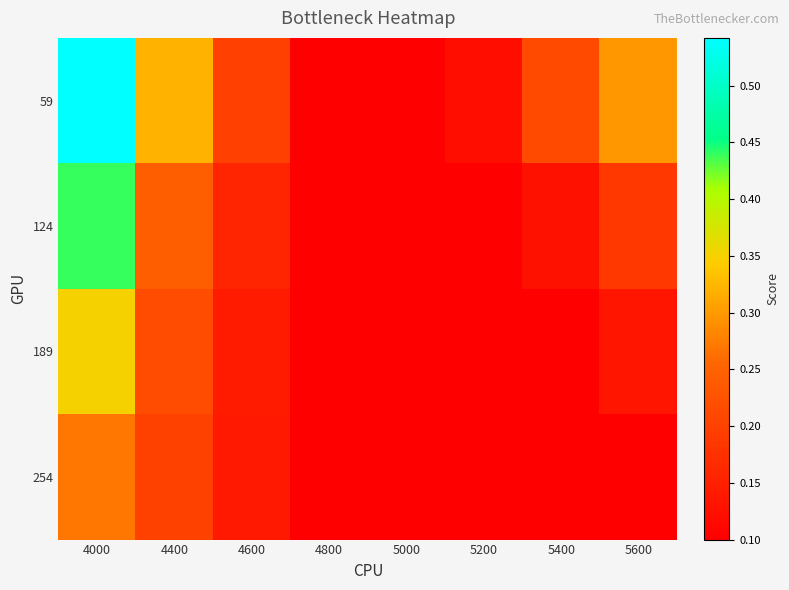

Which category has the highest value across all series?

4000